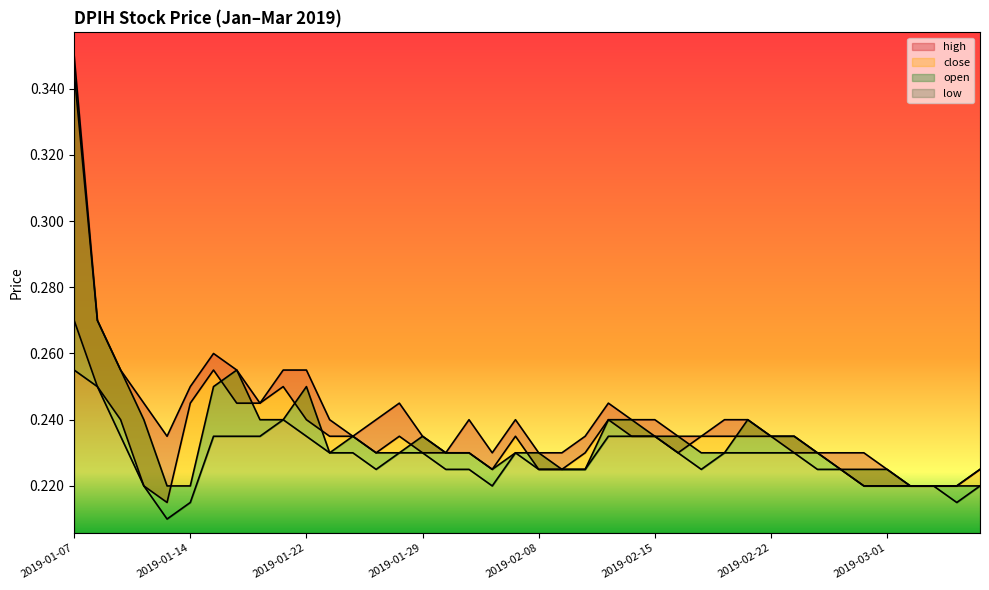

Which series has the widest spread of values?

high